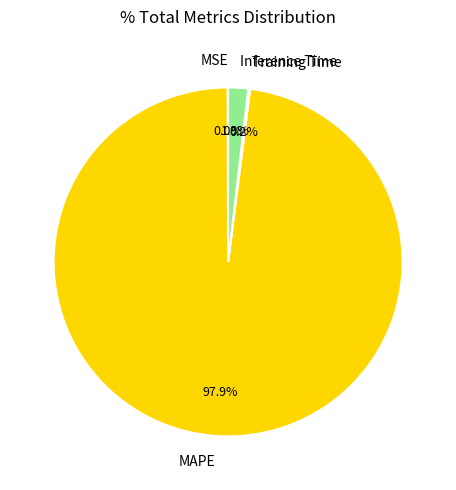

To the nearest percent, what portion does MAPE represent?

98%